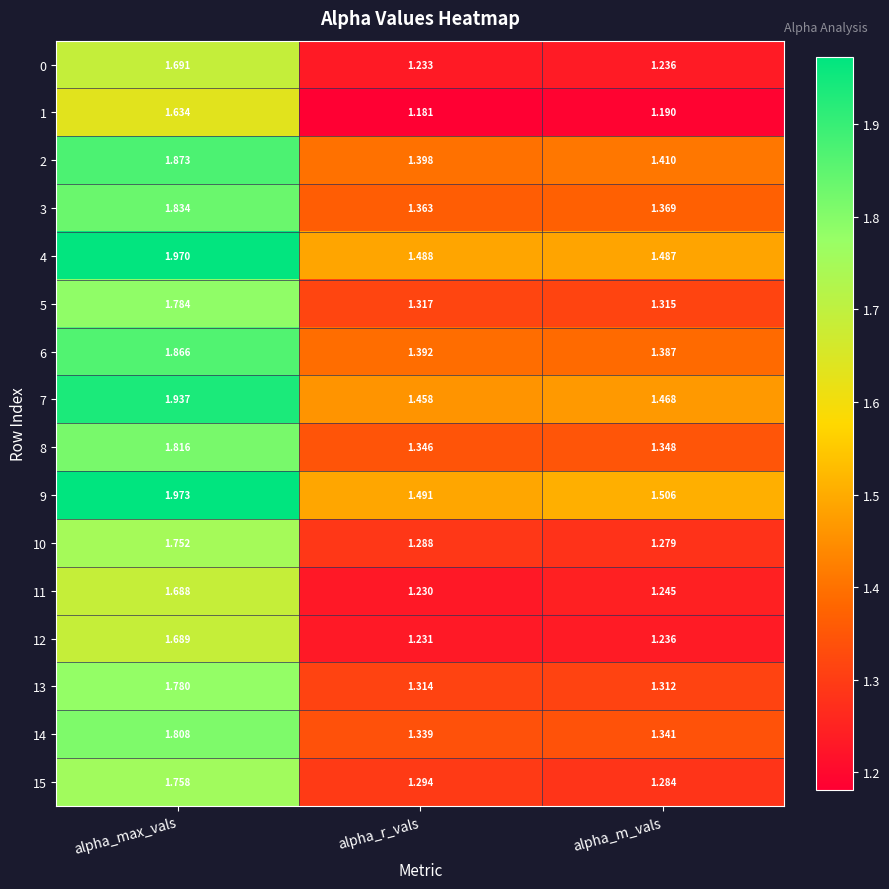

At which category does the chart reach its minimum across all series?

alpha_r_vals